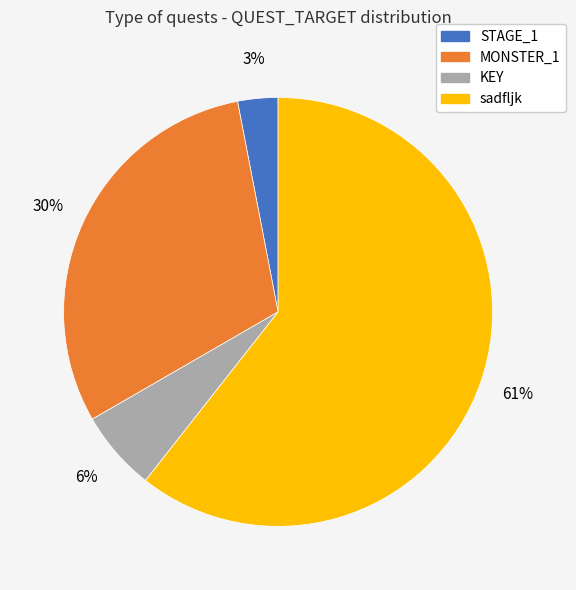

To the nearest percent, what is the difference between the largest and smallest slice percentages?

58%